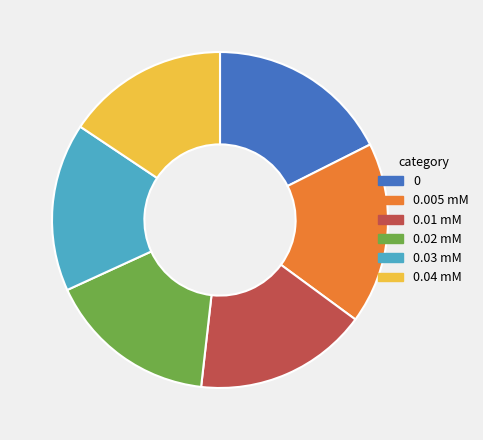

What is the smallest slice in the pie chart?

0.04 mM